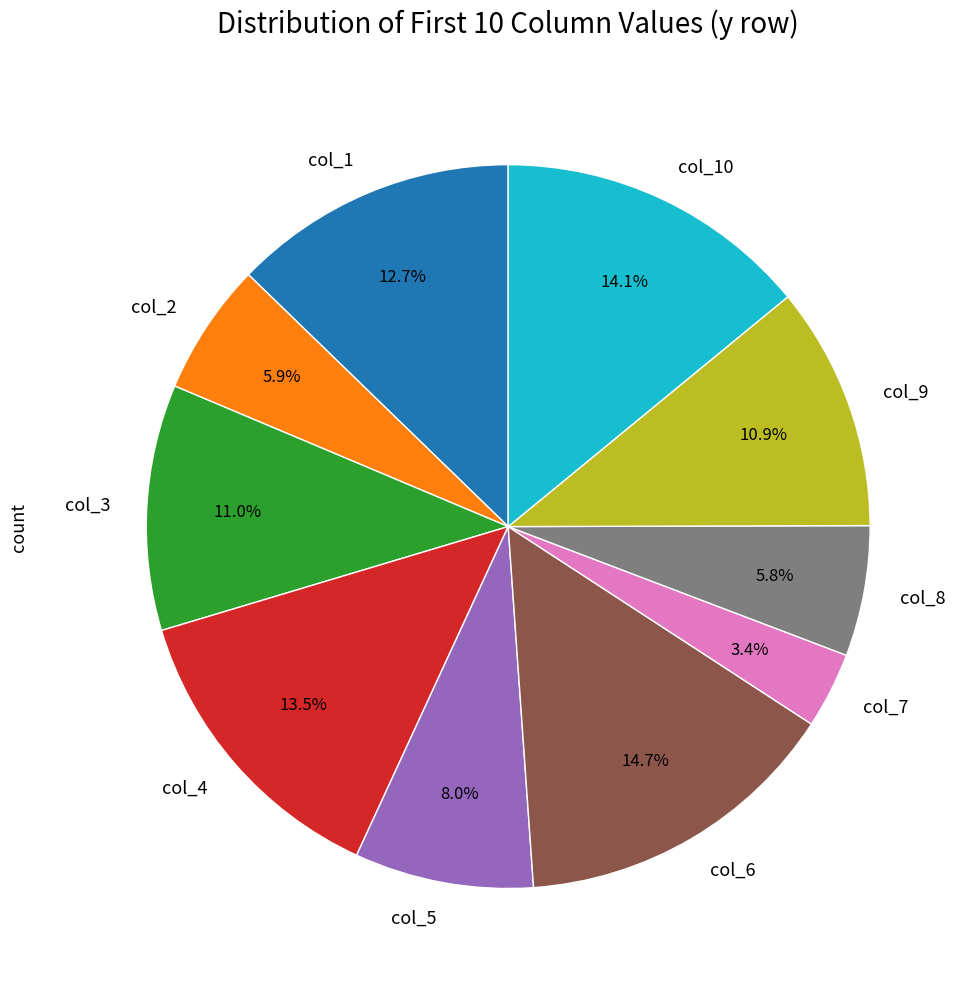

To the nearest percent, what is the average slice percentage?

10%